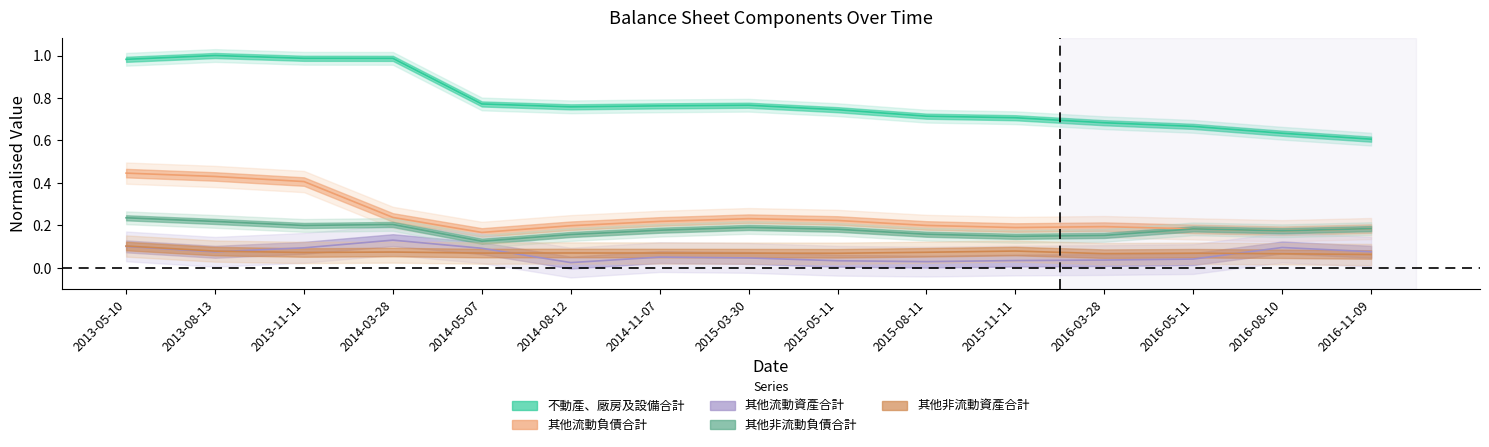

Reading left to right, what are all the values shown in this chart?

不動產、廠房及設備合計: 1.0	1.0	1.0	1.0	0.8	0.8	0.8	0.8	0.7	0.7	0.7	0.7	0.7	0.6	0.6
其他流動負債合計: 0.4	0.4	0.4	0.2	0.2	0.2	0.2	0.2	0.2	0.2	0.2	0.2	0.2	0.2	0.2
其他流動資產合計: 0.1	0.1	0.1	0.1	0.1	0.0	0.1	0.0	0.0	0.0	0.0	0.0	0.0	0.1	0.1
其他非流動負債合計: 0.2	0.2	0.2	0.2	0.1	0.2	0.2	0.2	0.2	0.2	0.1	0.2	0.2	0.2	0.2
其他非流動資產合計: 0.1	0.1	0.1	0.1	0.1	0.1	0.1	0.1	0.1	0.1	0.1	0.1	0.1	0.1	0.1